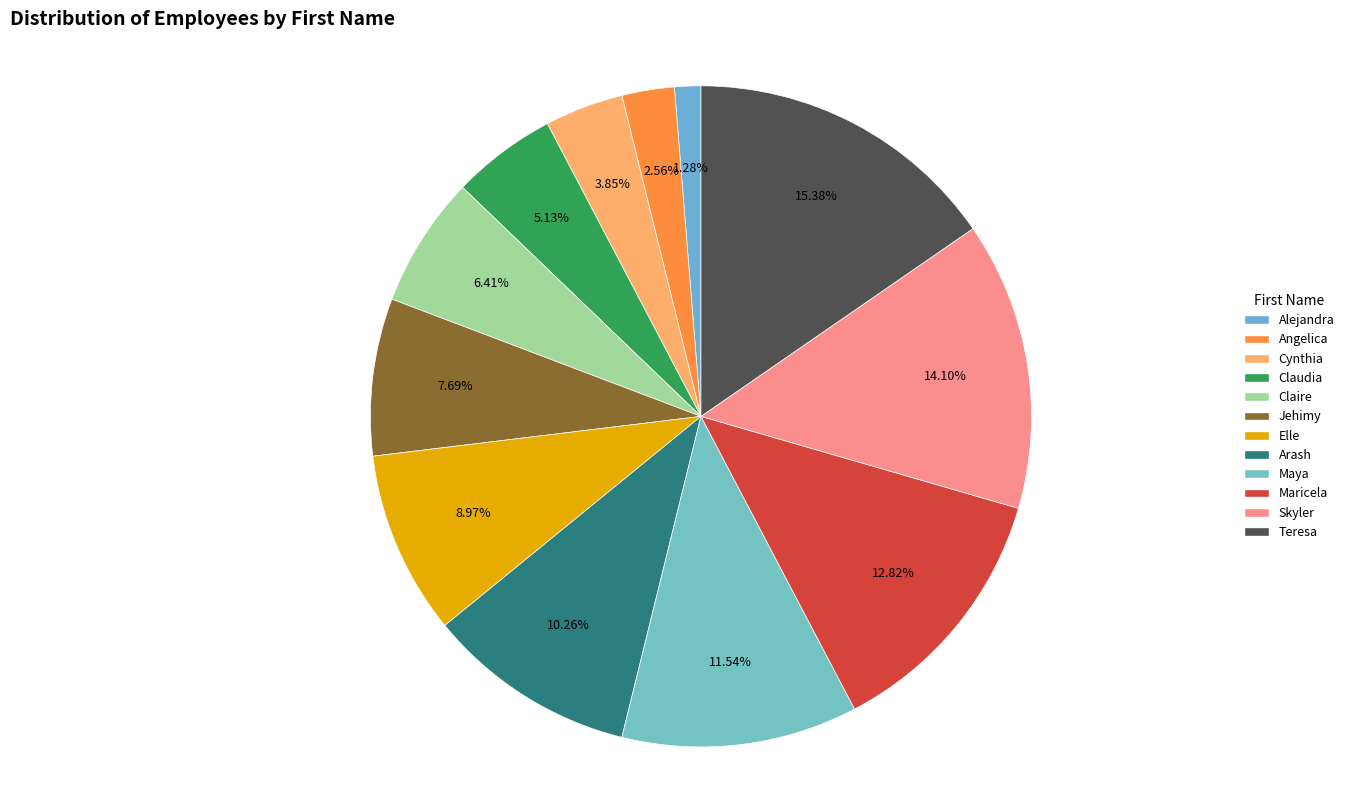

True or false: Angelica accounts for 3% of the total.

True